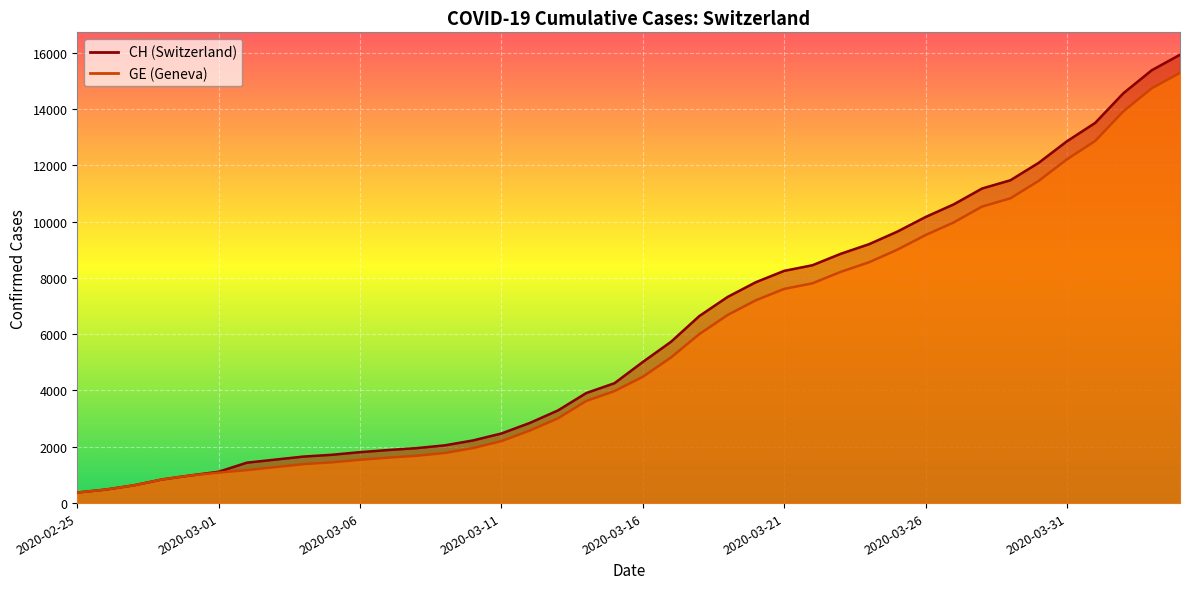

Is it true that CH equals 6199 at 2020-03-31?

False